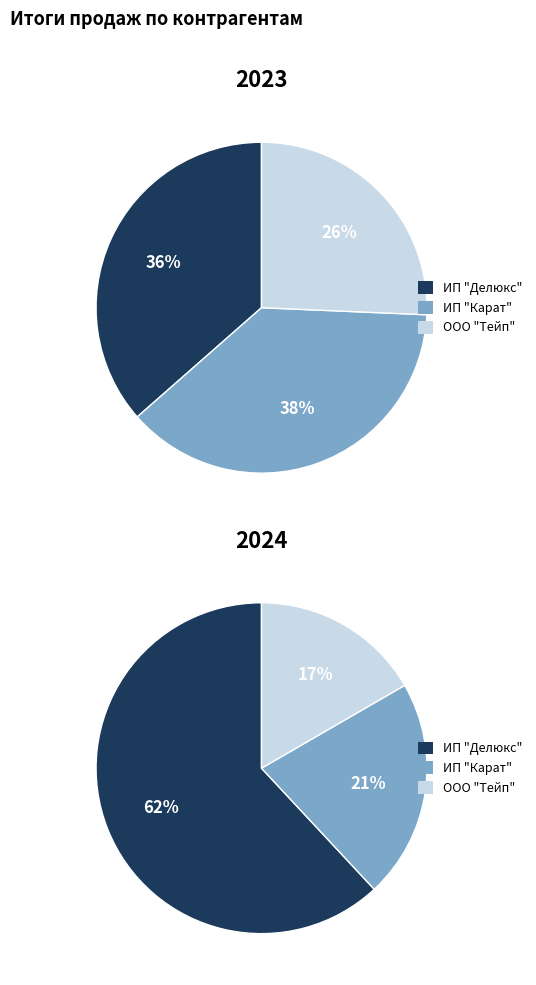

To the nearest percent, what is the difference between the largest and smallest slice percentages?

45%